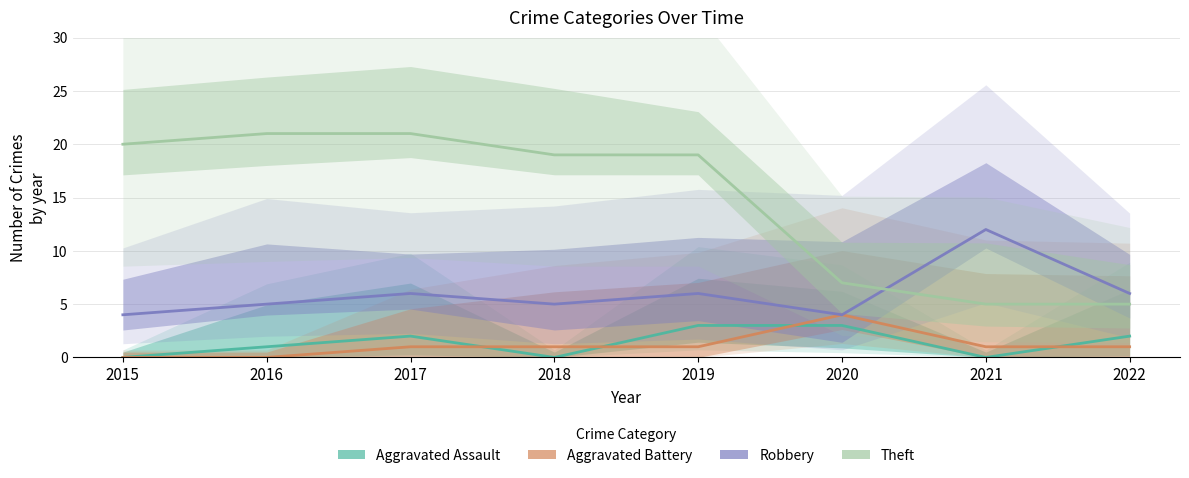

True or false: Aggravated Battery and Robbery cross at least once.

False